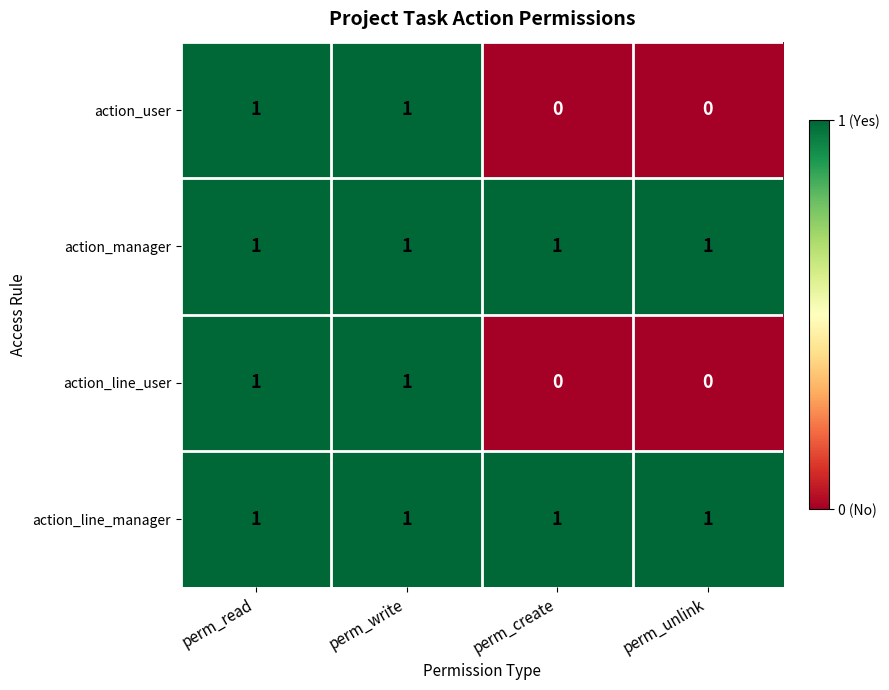

Count the action_line_user values in the range 0 to 1.

4